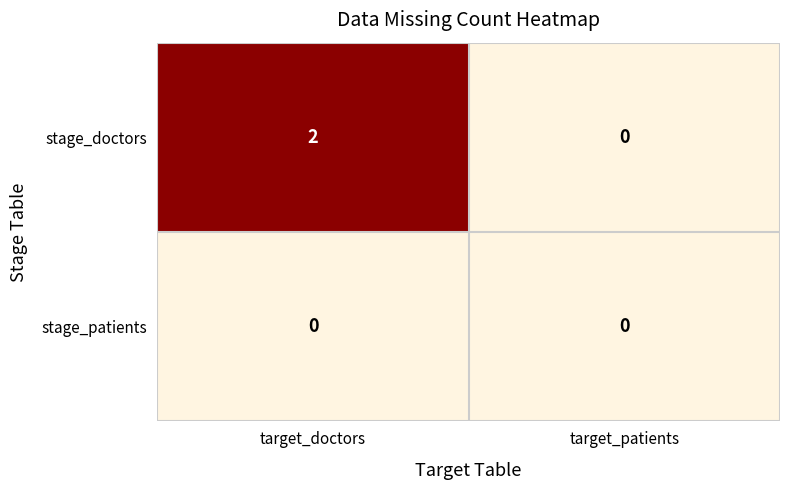

Reading right to left, transcribe all the data shown in this chart.

stage_doctors: target_patients=0	target_doctors=2
stage_patients: target_patients=0	target_doctors=0